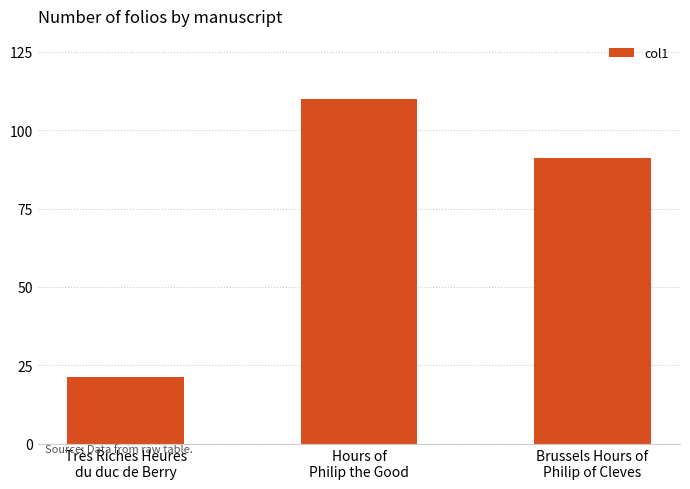

Rank the categories by value from highest to lowest.

Hours of
Philip the Good, Brussels Hours of
Philip of Cleves, Très Riches Heures
du duc de Berry